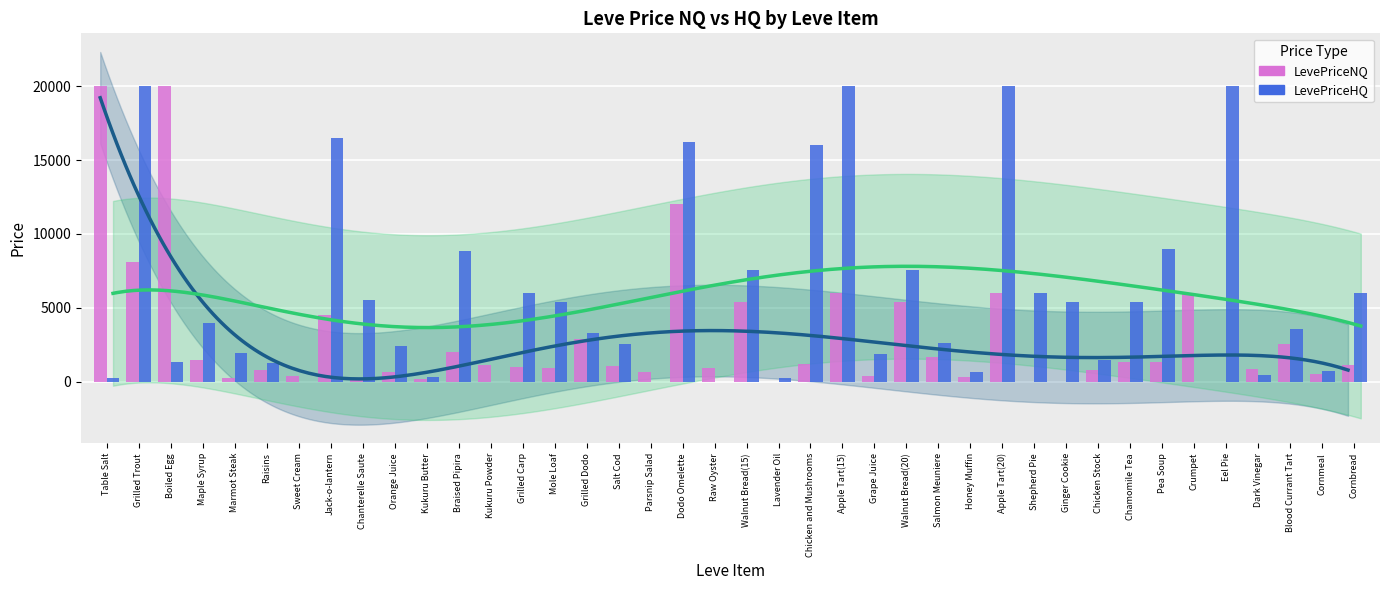

How many bars are there in each group?

2